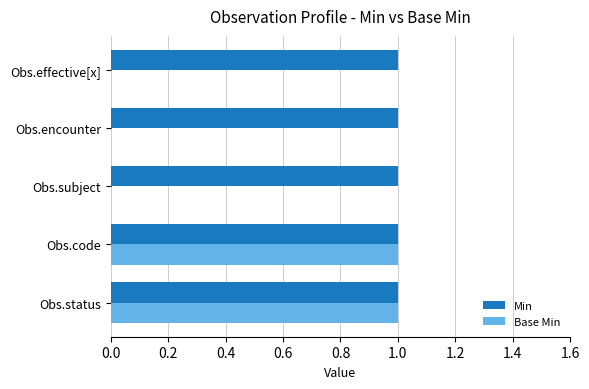

What is the sum of all Min values?

5